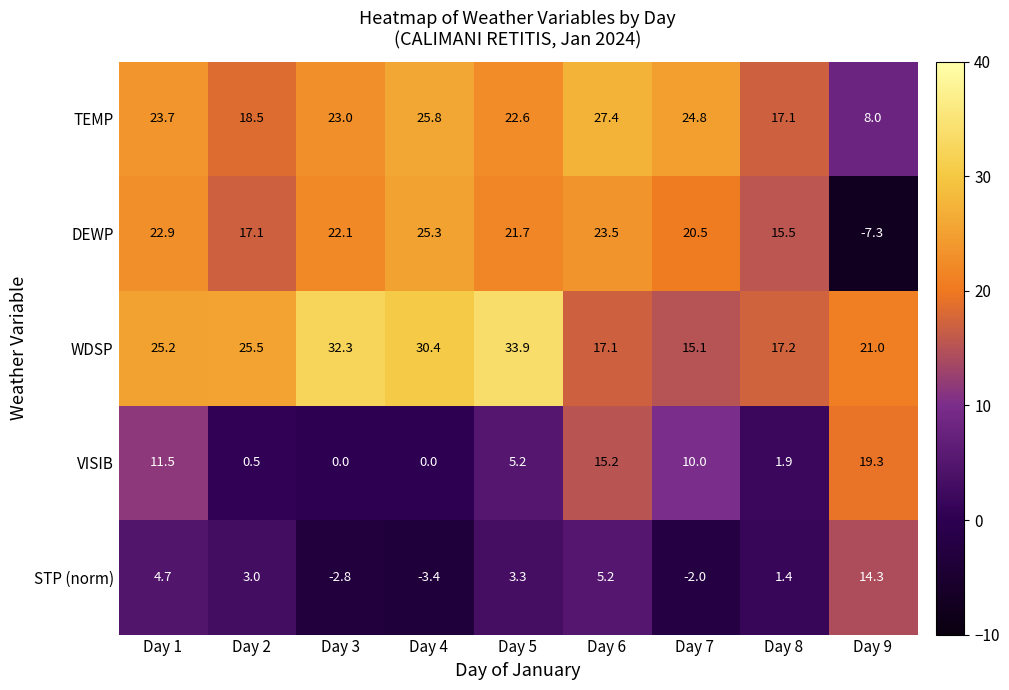

Where does the TEMP series first go above 23?

Day 1